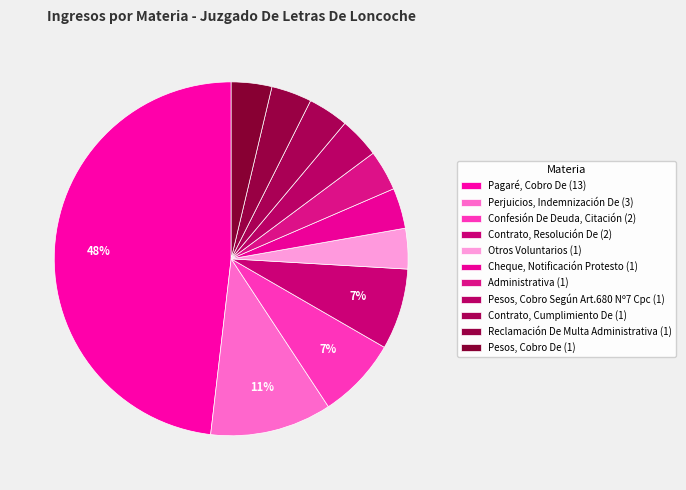

How many segments does this pie chart have?

11